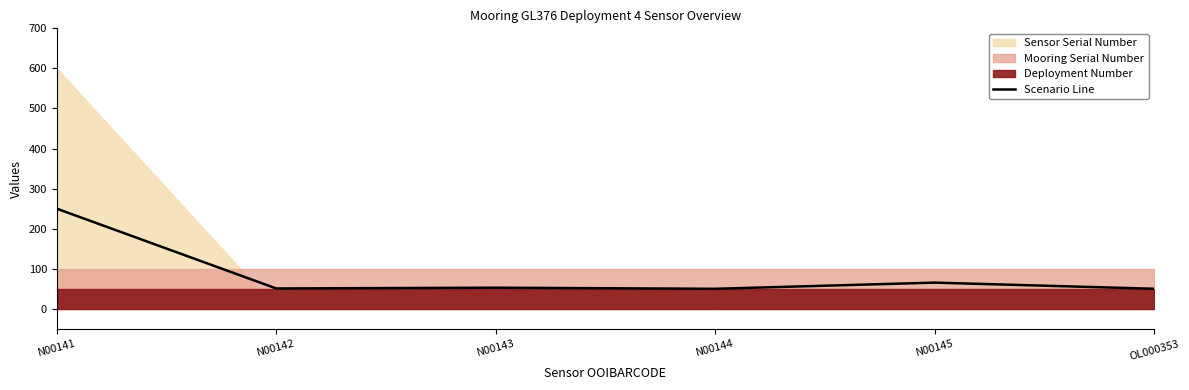

True or false: the data shows 78.9 at N00144.

False